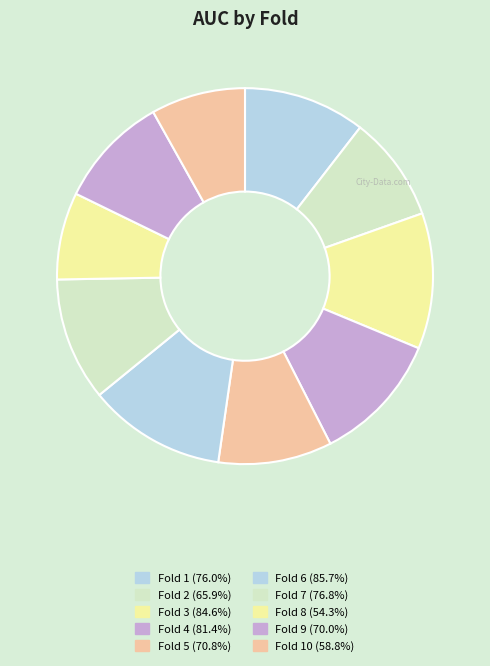

Count the number of slices in the pie.

10